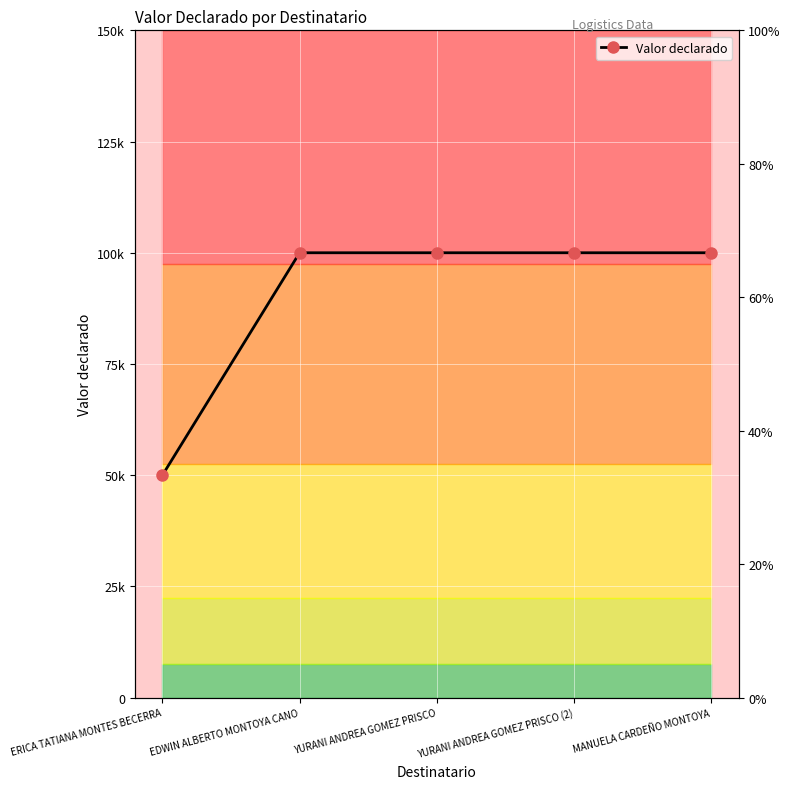

Reading right to left, what are all the values shown in this chart?

MANUELA CARDEÑO MONTOYA=100000	YURANI ANDREA GOMEZ PRISCO (2)=100000	YURANI ANDREA GOMEZ PRISCO=100000	EDWIN ALBERTO MONTOYA CANO=100000	ERICA TATIANA MONTES BECERRA=50000